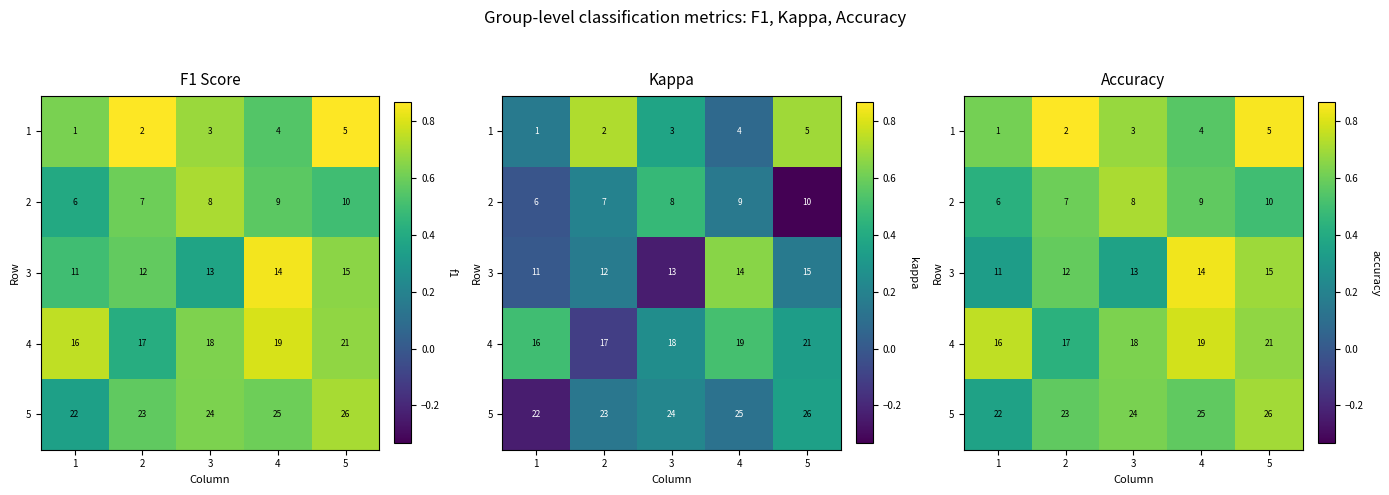

True or false: 1 has a value of 0.6 at 4.

True